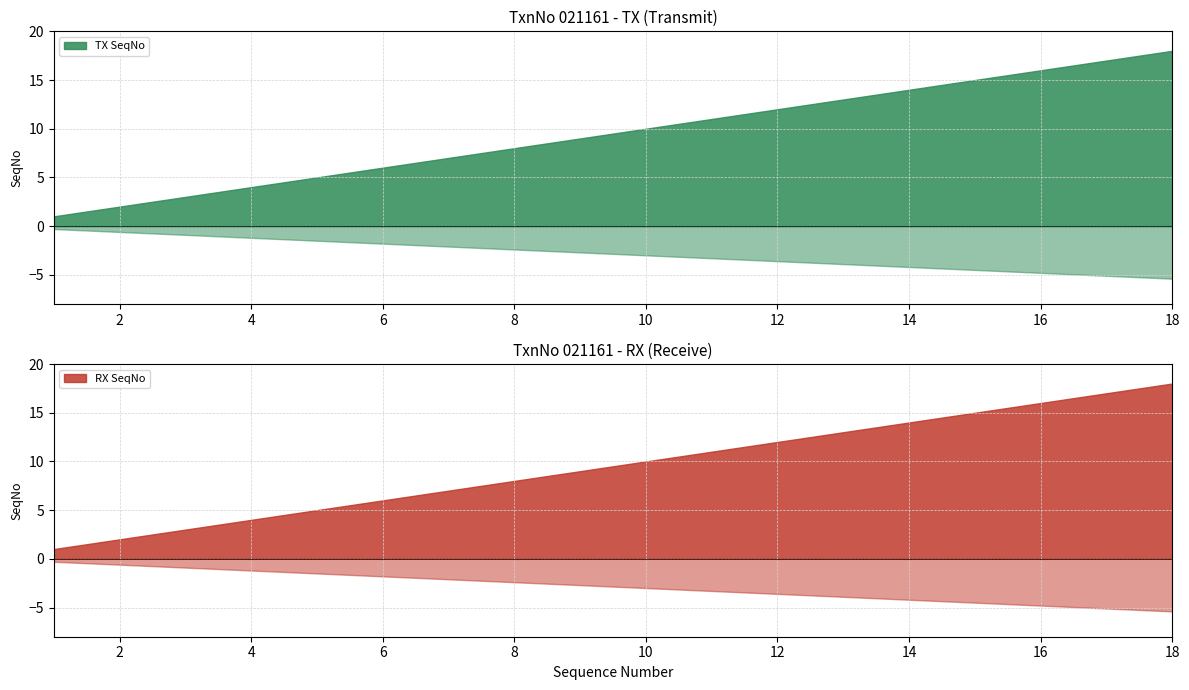

What is the total value across all series at 6?

12